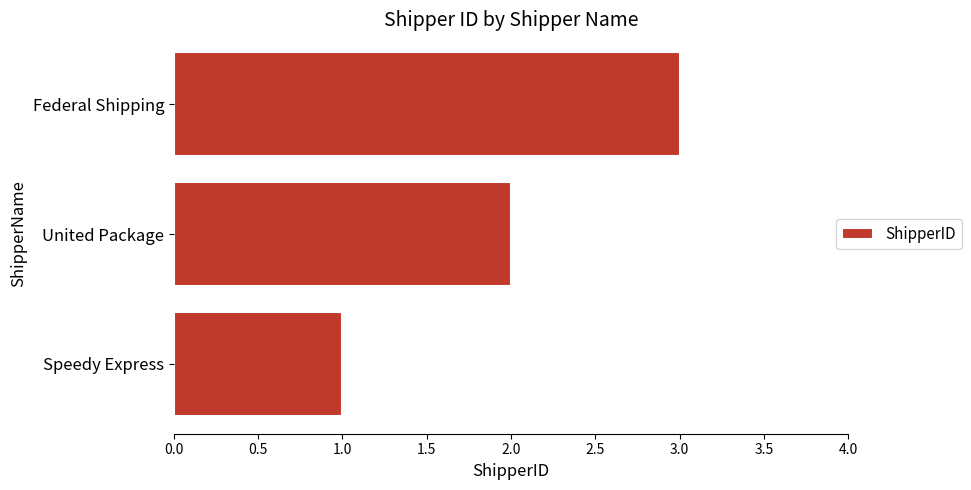

Which has a higher value, Federal Shipping or United Package?

Federal Shipping